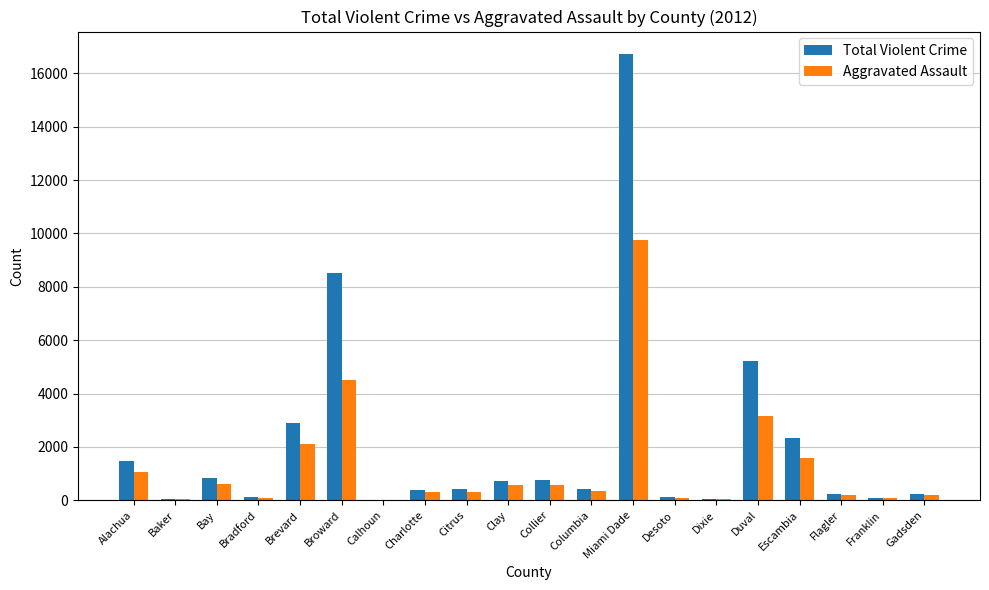

At which category is the sum across all series the highest?

Miami Dade